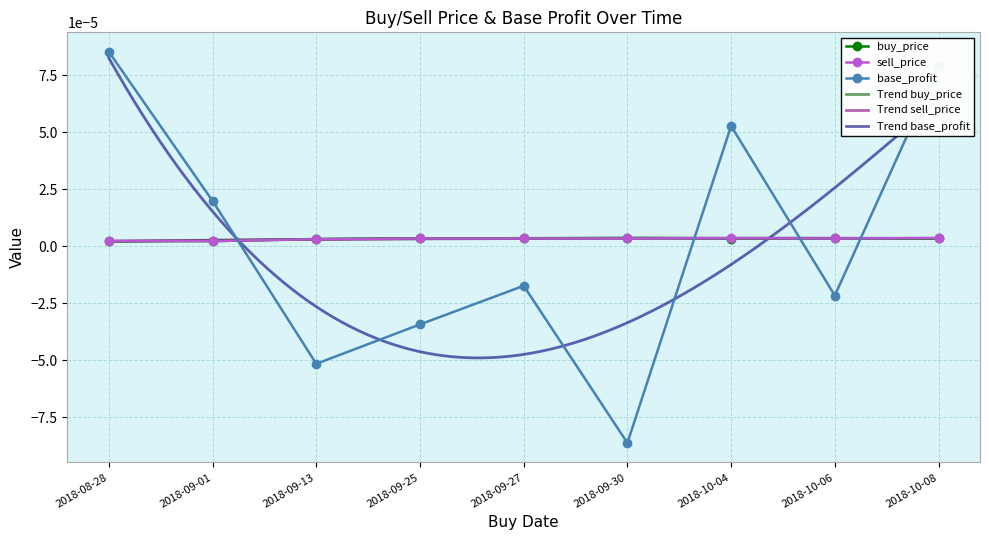

Which has a higher value, 2018-10-06 or 2018-09-27?

2018-10-06